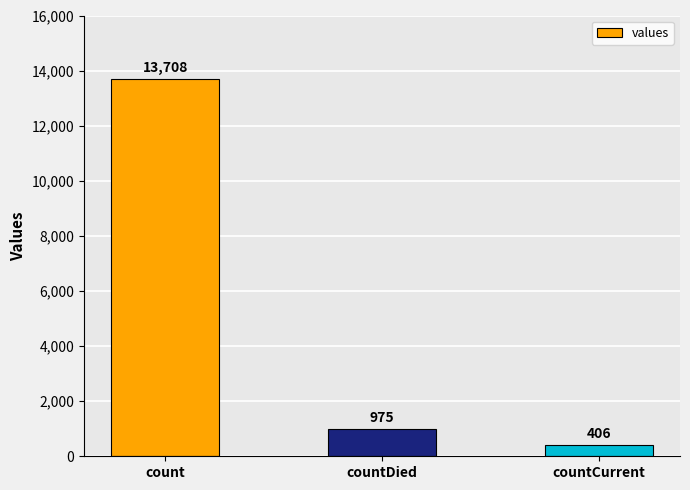

Which label corresponds to the largest value in the chart?

count